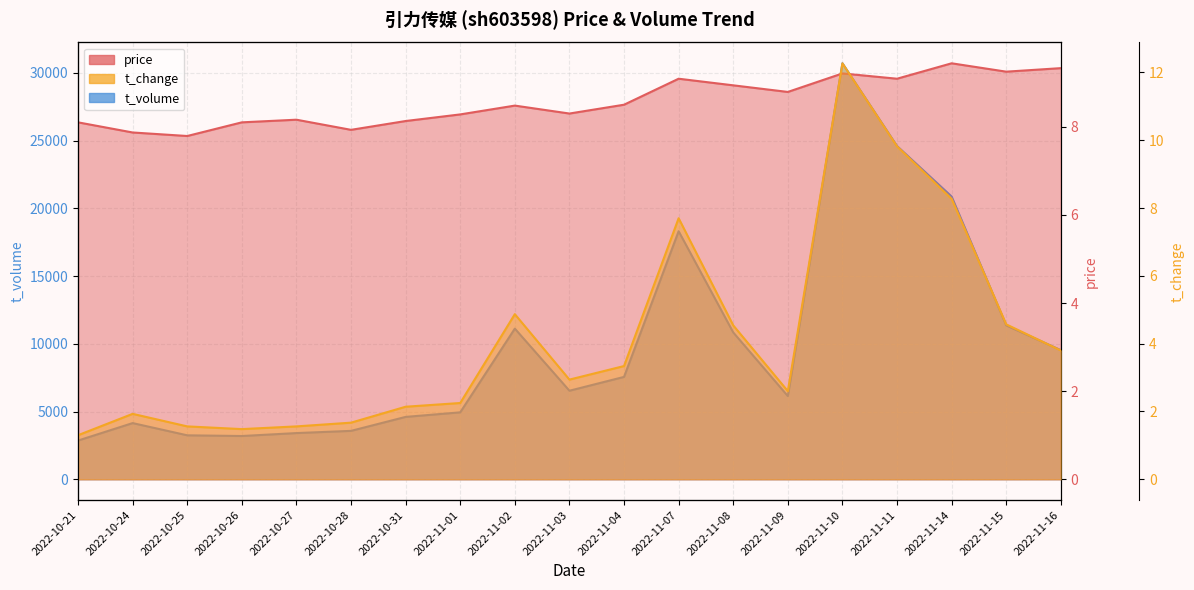

Reading left to right, list all the values displayed in this chart.

price: 2022-10-21=8.1	2022-10-24=7.9	2022-10-25=7.8	2022-10-26=8.1	2022-10-27=8.2	2022-10-28=7.9	2022-10-31=8.1	2022-11-01=8.3	2022-11-02=8.5	2022-11-03=8.3	2022-11-04=8.5	2022-11-07=9.1	2022-11-08=8.9	2022-11-09=8.8	2022-11-10=9.2	2022-11-11=9.1	2022-11-14=9.4	2022-11-15=9.2	2022-11-16=9.3
t_change: 2022-10-21=1.3	2022-10-24=1.9	2022-10-25=1.6	2022-10-26=1.5	2022-10-27=1.6	2022-10-28=1.7	2022-10-31=2.1	2022-11-01=2.2	2022-11-02=4.9	2022-11-03=2.9	2022-11-04=3.3	2022-11-07=7.7	2022-11-08=4.5	2022-11-09=2.6	2022-11-10=12.3	2022-11-11=9.8	2022-11-14=8.3	2022-11-15=4.6	2022-11-16=3.8
t_volume: 2022-10-21=2858.0	2022-10-24=4147.0	2022-10-25=3245.0	2022-10-26=3193.0	2022-10-27=3410.0	2022-10-28=3573.0	2022-10-31=4604.0	2022-11-01=4940.0	2022-11-02=11119.0	2022-11-03=6535.0	2022-11-04=7556.0	2022-11-07=18307.0	2022-11-08=10838.0	2022-11-09=6141.0	2022-11-10=30701.0	2022-11-11=24596.0	2022-11-14=20870.0	2022-11-15=11356.0	2022-11-16=9530.0